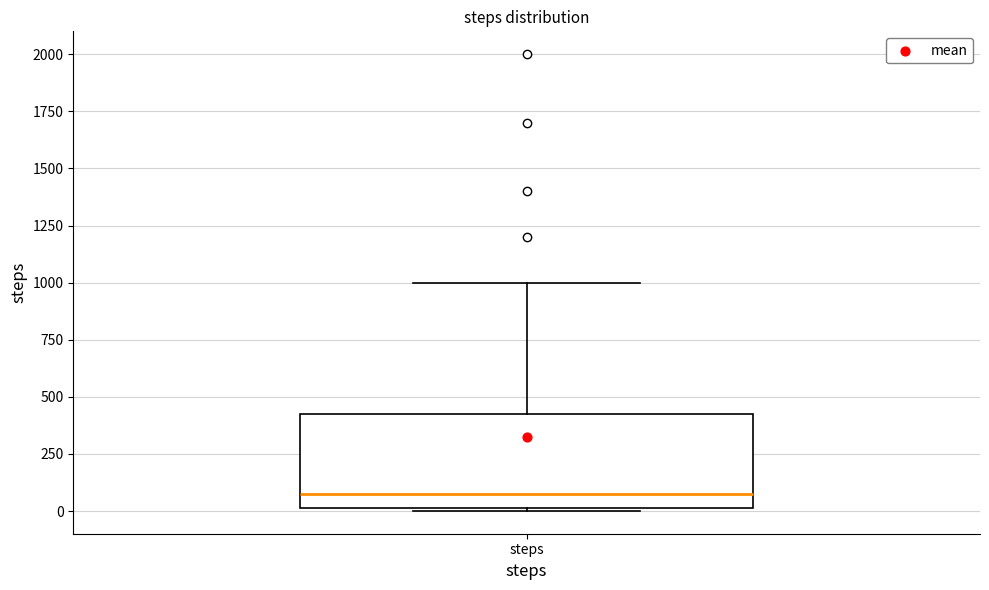

Read this box plot against the y-axis: the position of the median line, the range covered by the box, and the ends of both whiskers. The values are not printed on the chart, so give them approximately, as read against the axis.

median 100, box 0 to 450, whiskers 0 to 1000